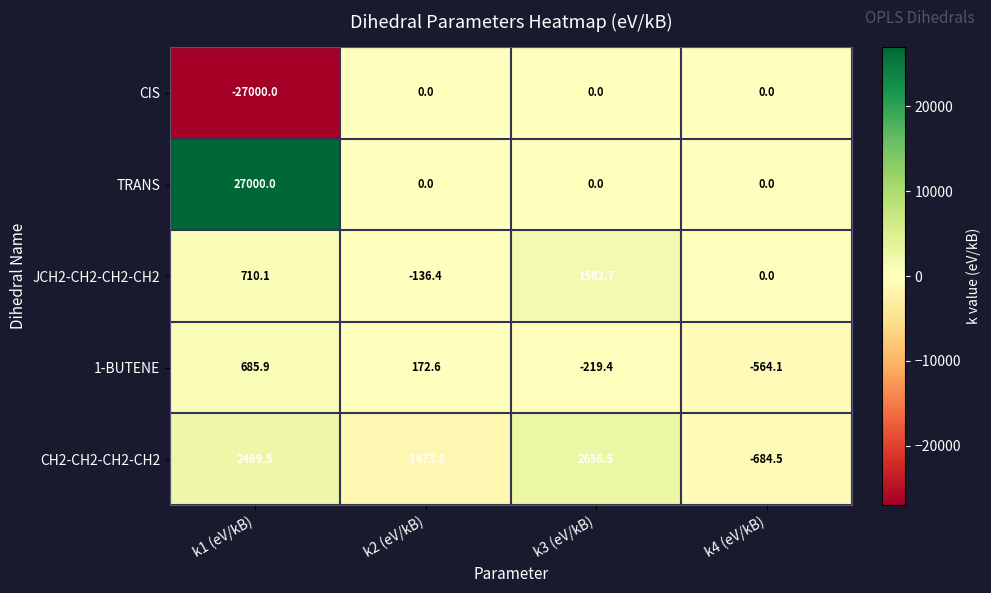

At which label is 1-BUTENE closest to 60?

k2 (eV/kB)